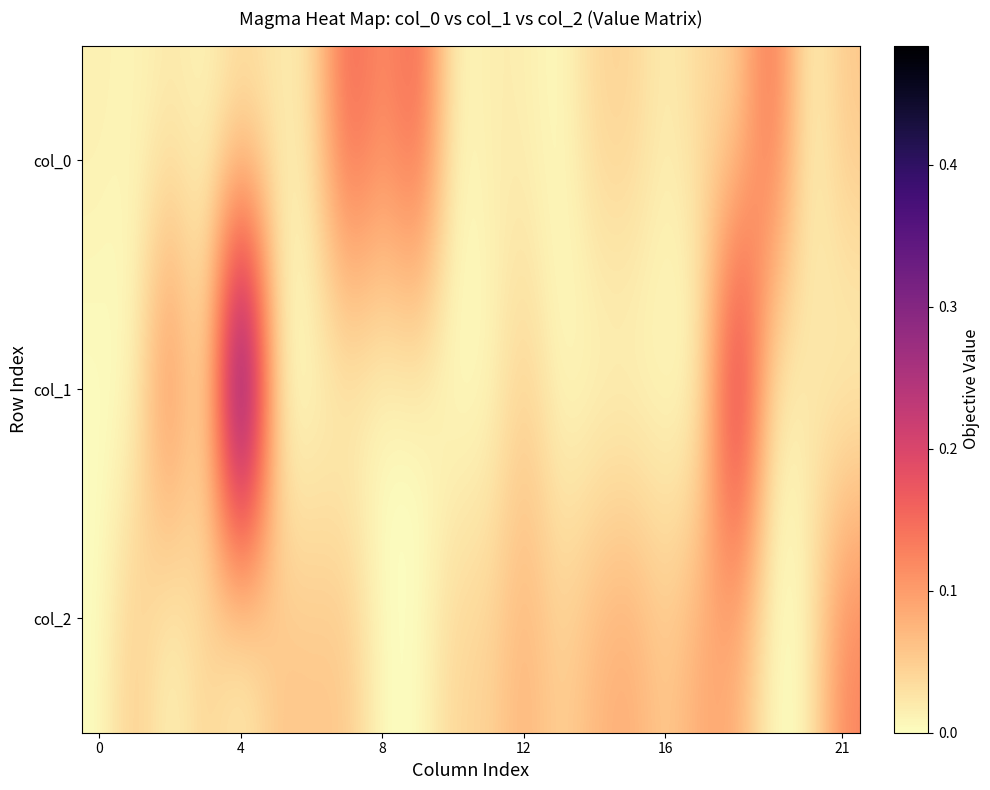

How many data points does each series have?

22